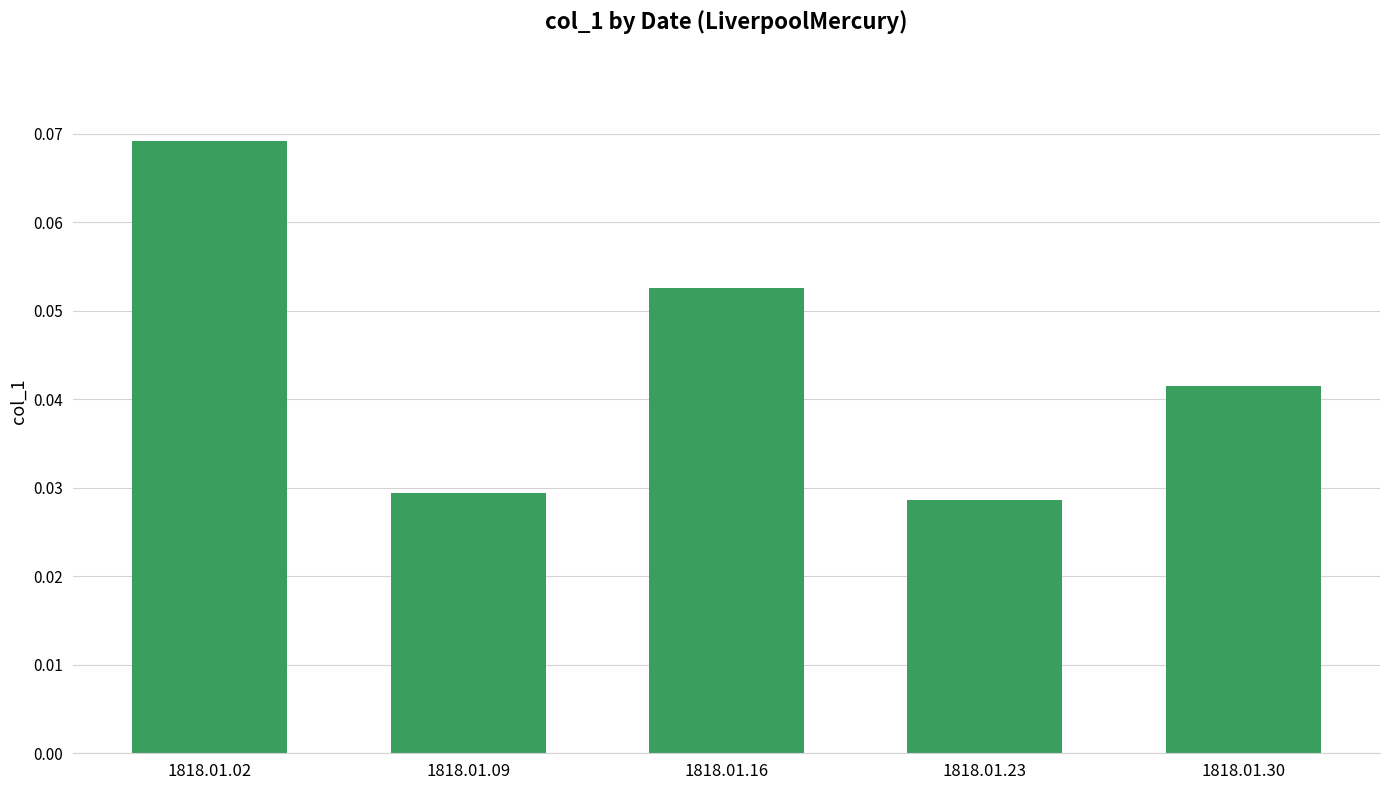

Which category has the highest value across all series?

1818.01.02